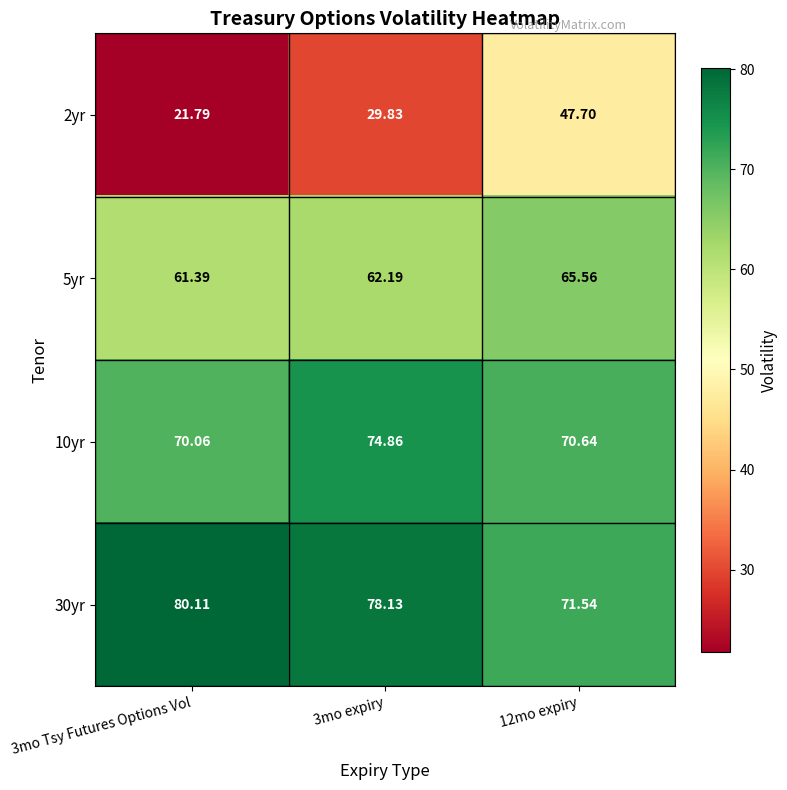

Which label corresponds to the smallest value in the chart?

3mo Tsy Futures Options Vol